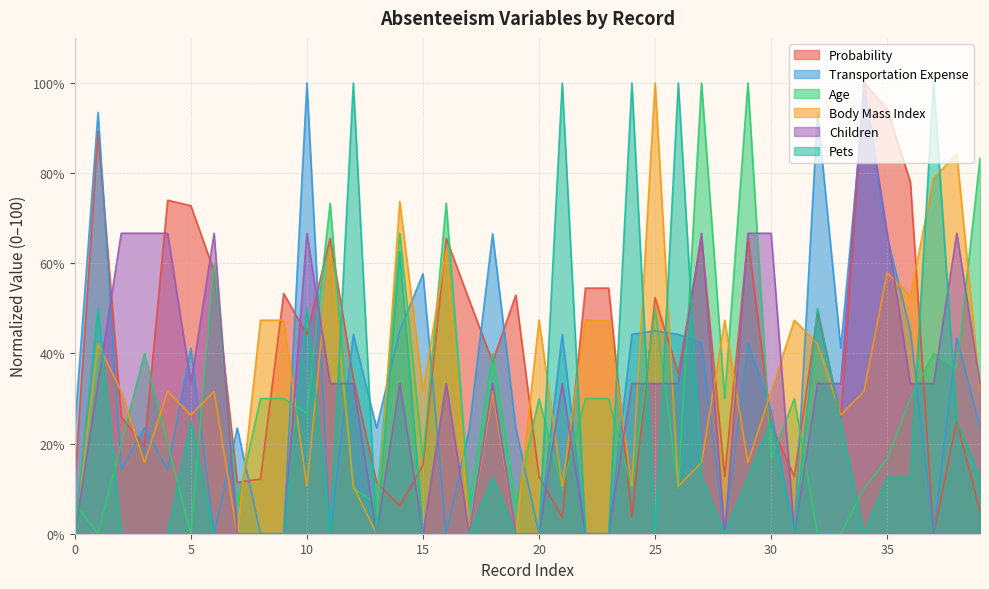

True or false: Probability has a value of 5.1 at 15.

False